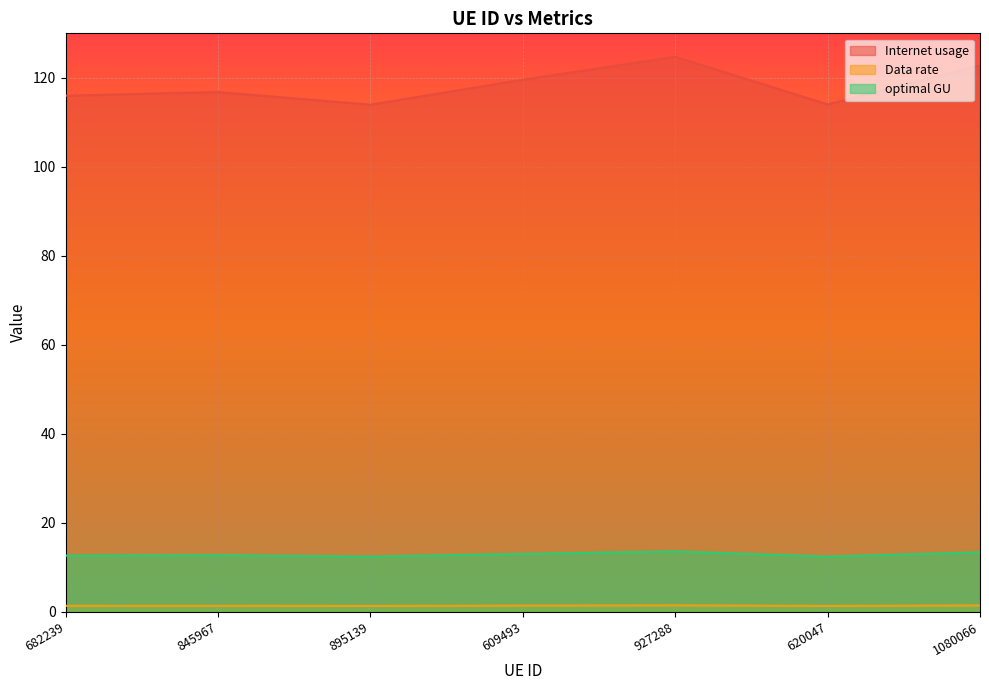

How many interior local valleys does the Data rate series have?

2